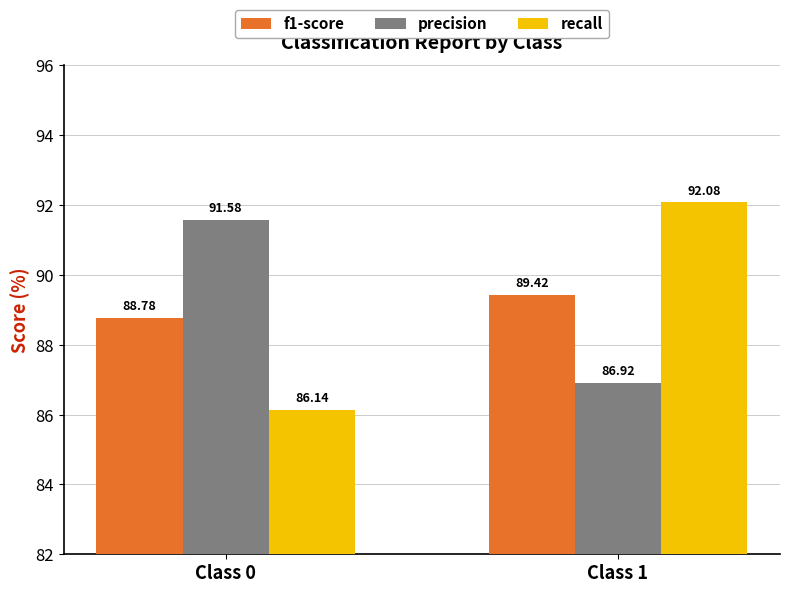

Which label corresponds to the smallest value in the chart?

Class 0